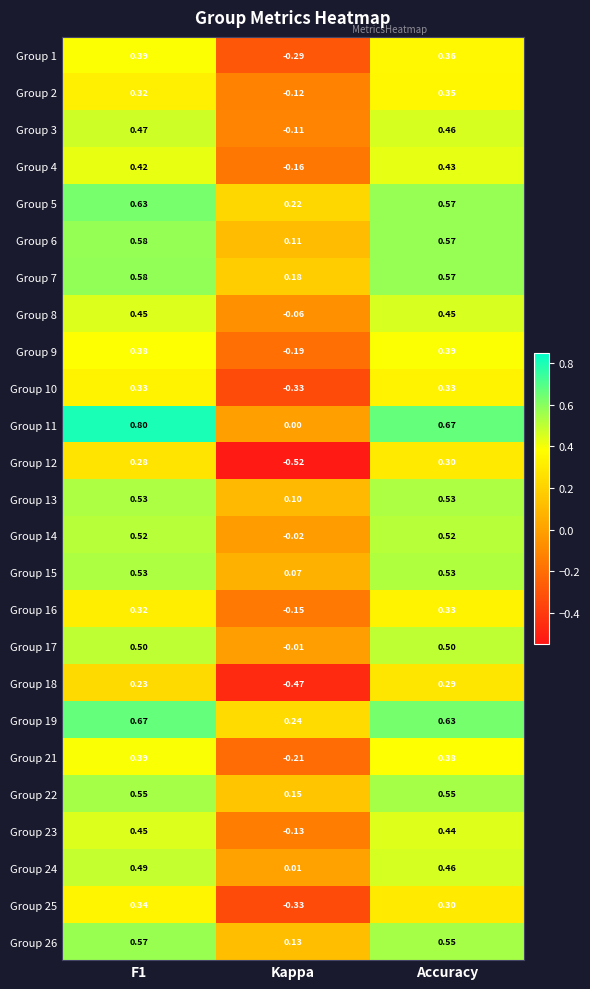

At which label does Group 6 reach its minimum?

Kappa